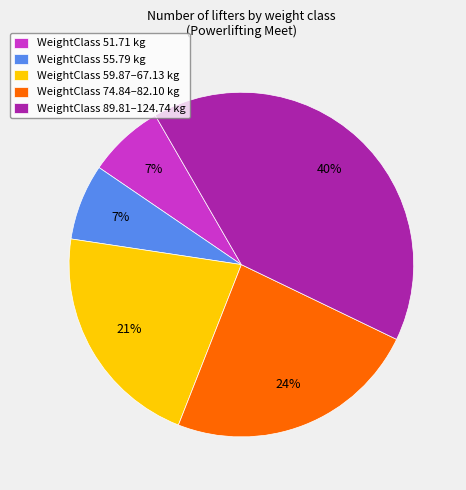

Between WeightClass 59.87–67.13 kg and WeightClass 89.81–124.74 kg, which is larger?

WeightClass 89.81–124.74 kg